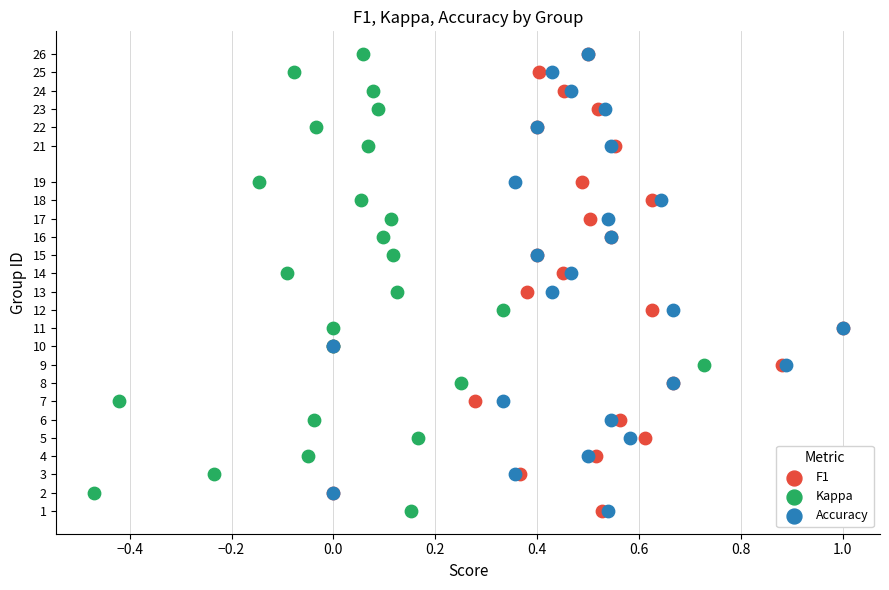

What are all the series names shown in the legend?

F1, Kappa, Accuracy